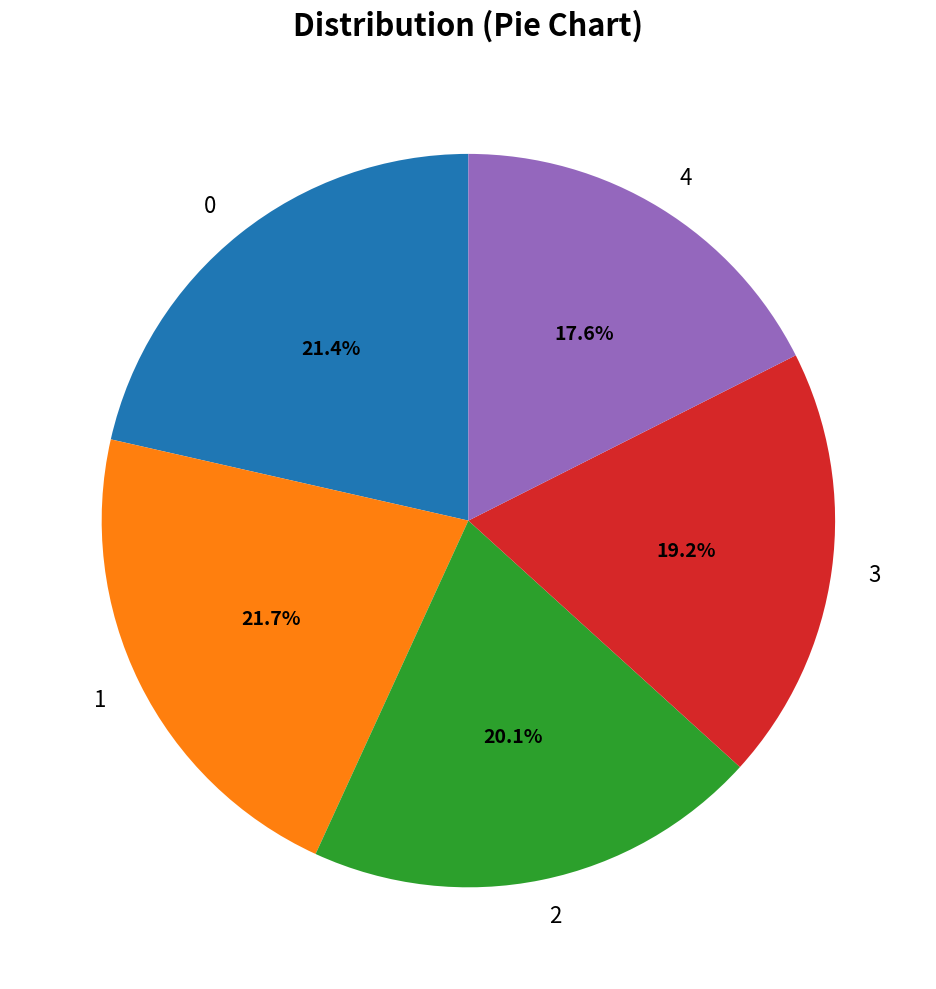

To the nearest percent, what is the difference between the largest and smallest slice percentages?

4%